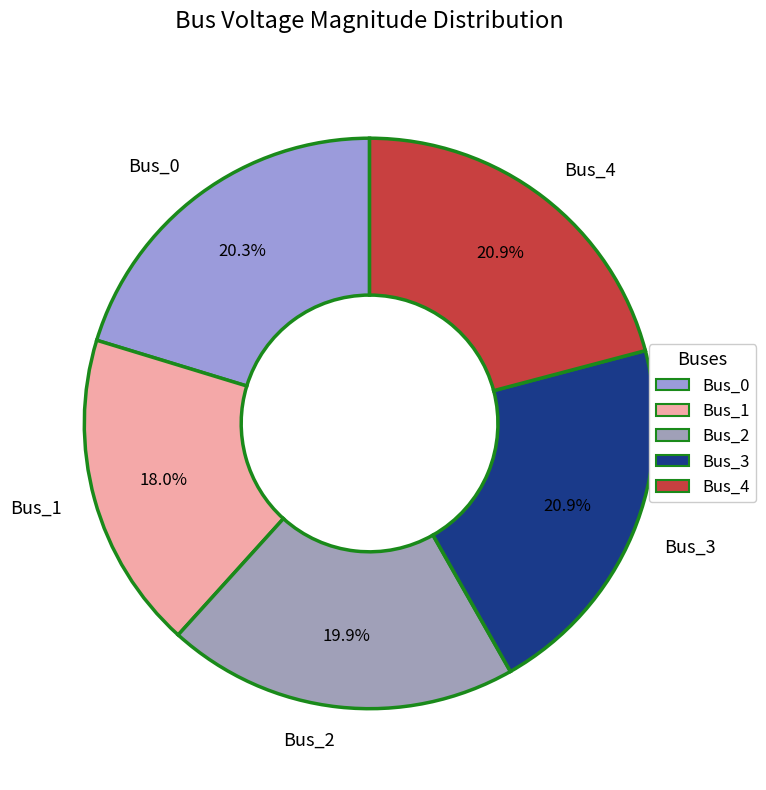

What percentage is the Bus_2 slice, to the nearest percent?

20%